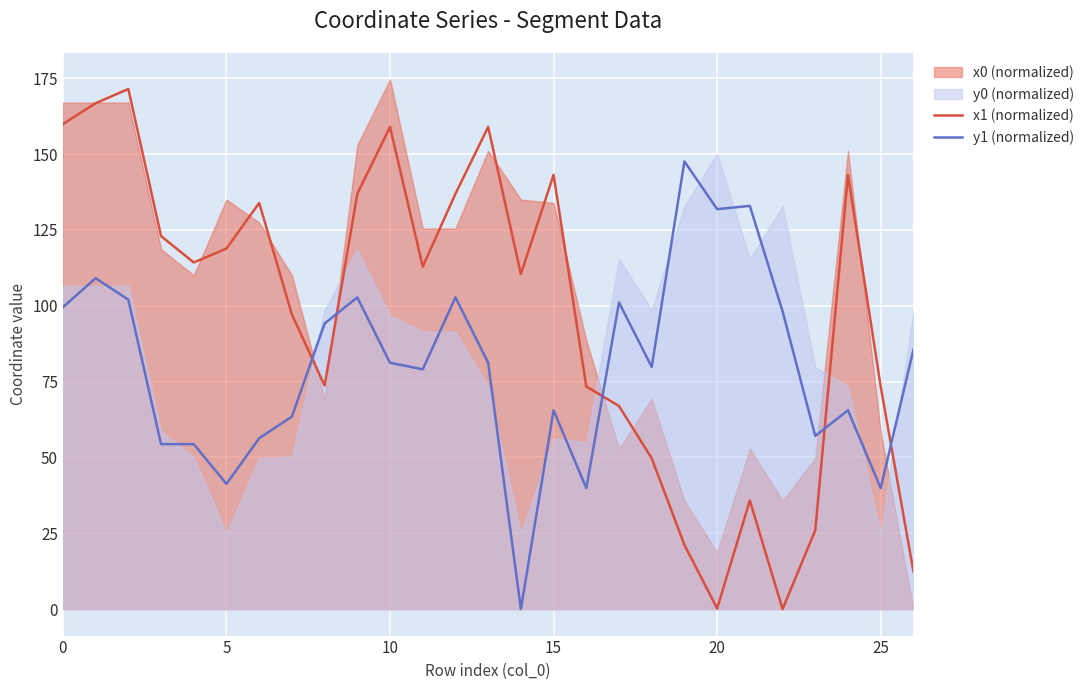

What is the maximum value for x1 (normalized)?

171.4